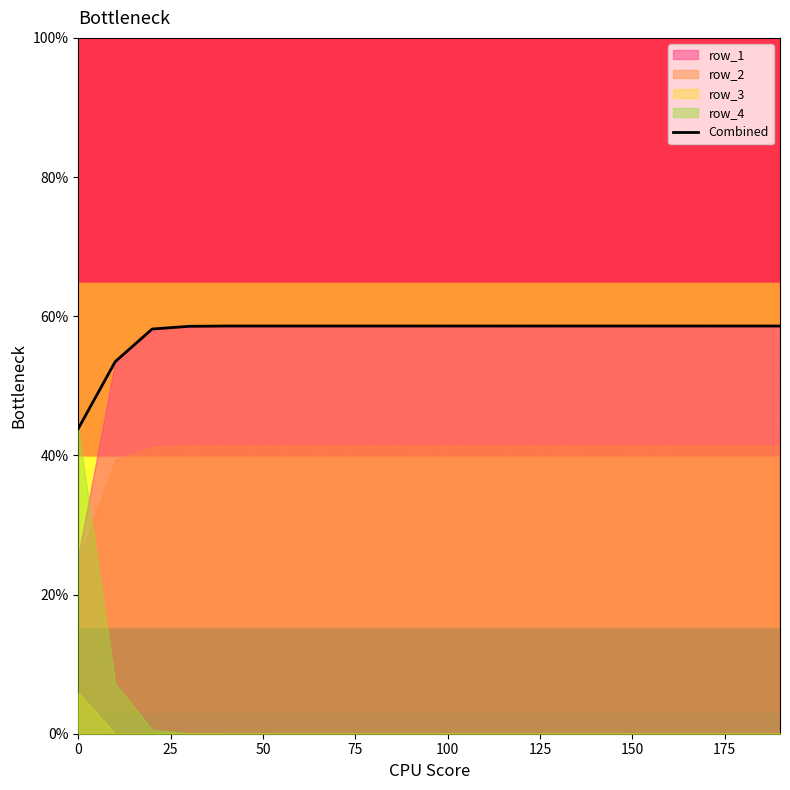

Count the number of categories in the chart.

20